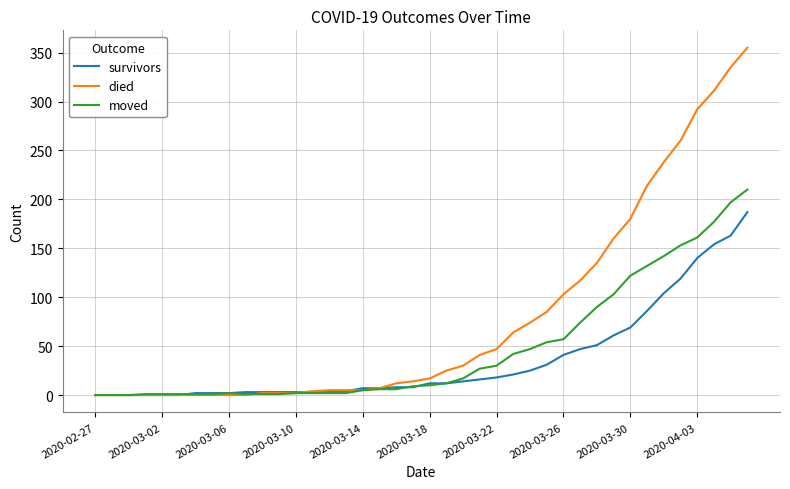

What is the sum of all moved values?

1901